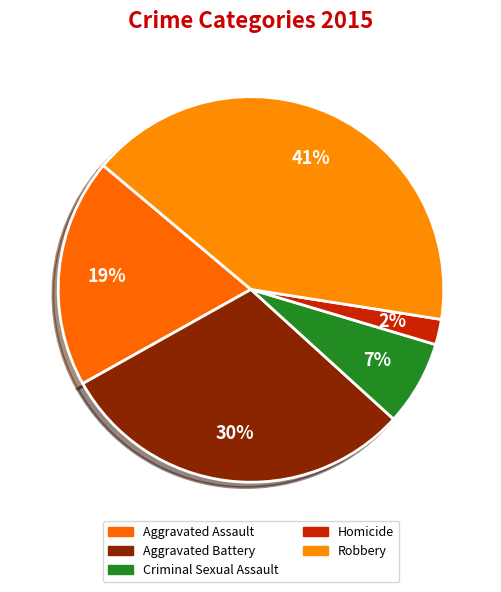

What portion of the pie excludes Aggravated Battery?

69.9%